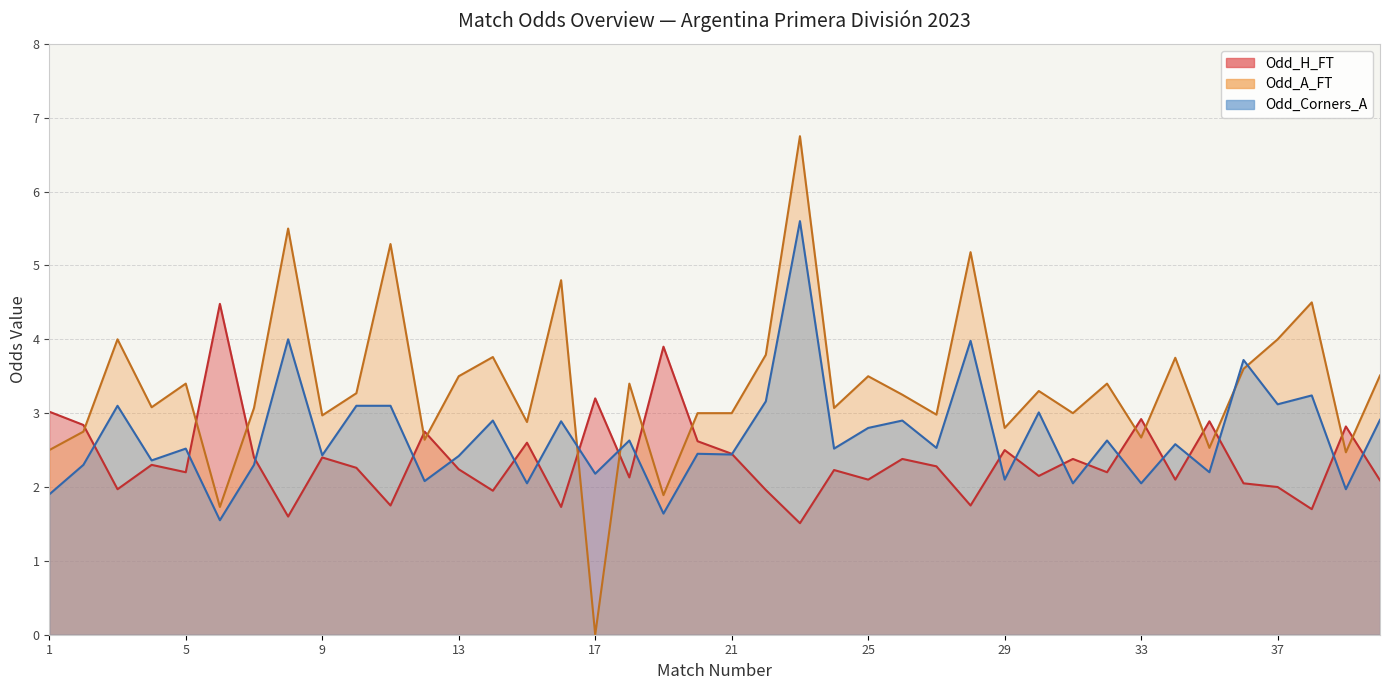

Where do Odd_A_FT and Odd_H_FT first cross each other?

2 and 3